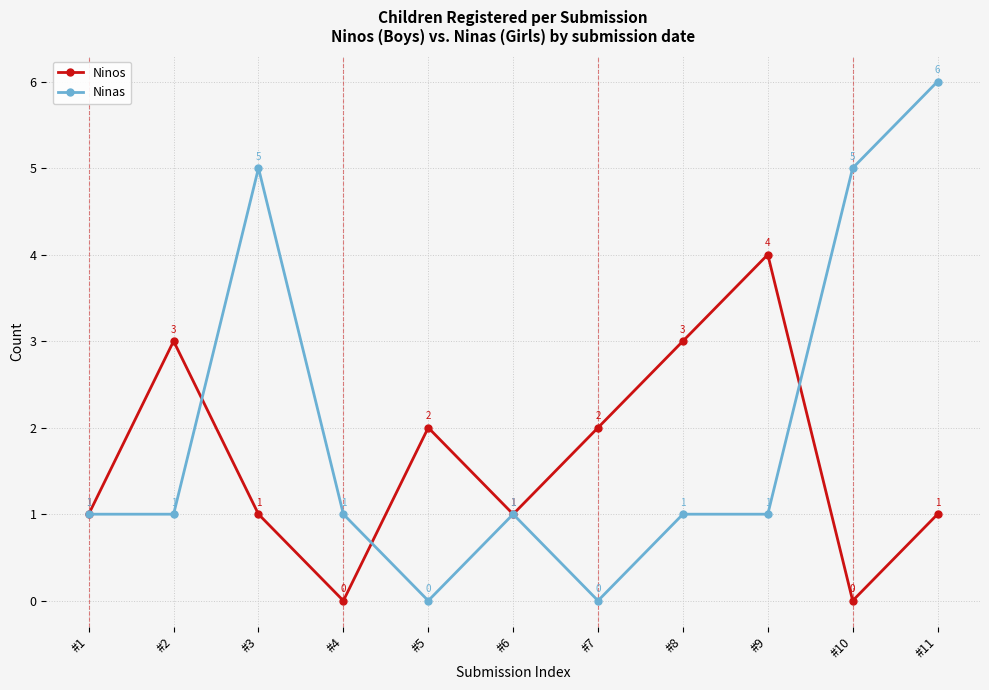

What is the sum of the Ninos values at #2 and #7?

5